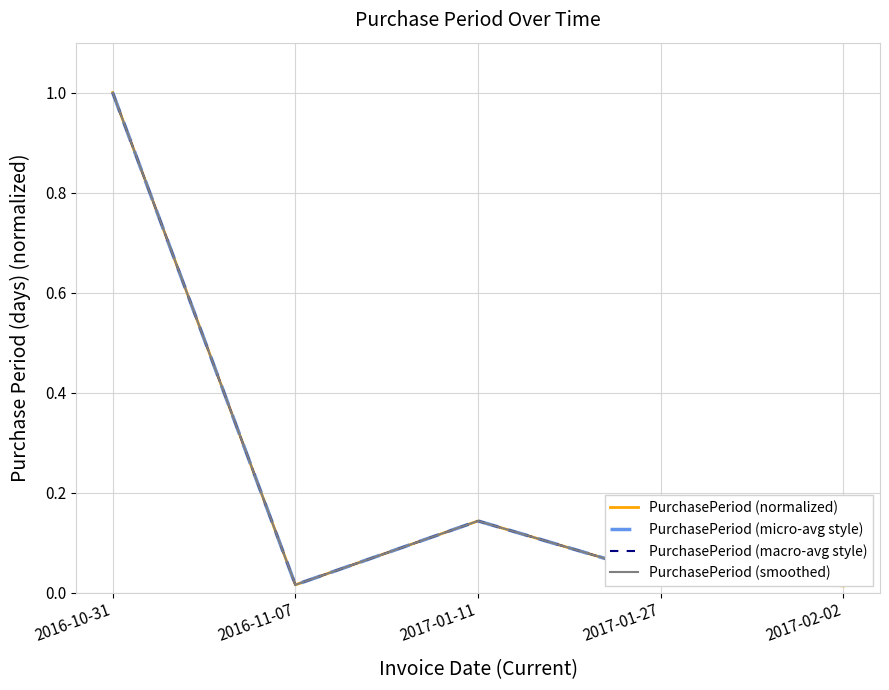

What is the difference between the PurchasePeriod (micro-avg style) values at 2016-10-31 and 2017-02-02?

1.0